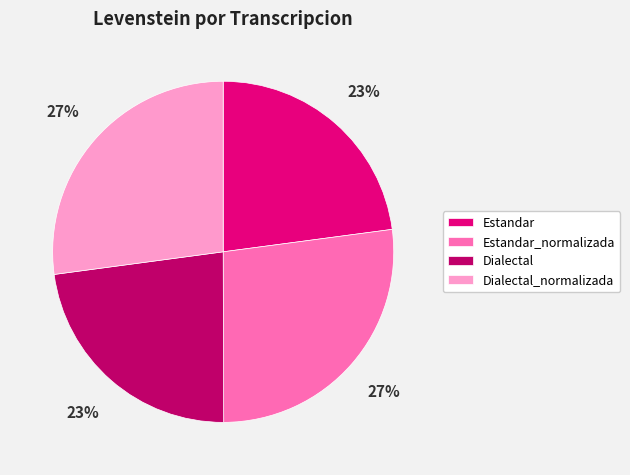

True or false: Dialectal accounts for 23% of the total.

True